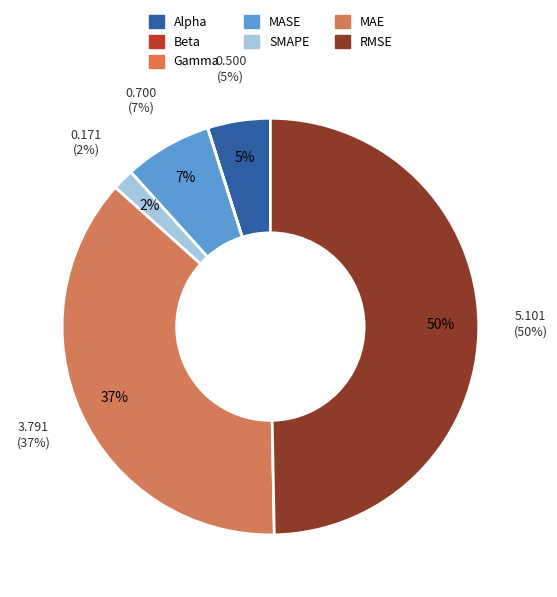

True or false: Beta accounts for 0% of the total.

True